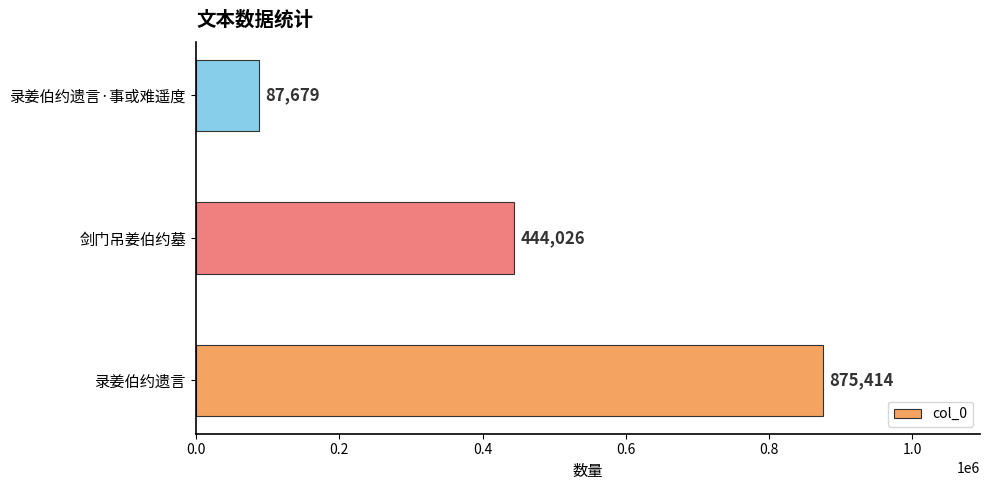

What is the ratio of the value at 录姜伯约遗言 to the value at 剑门吊姜伯约墓?

2.0